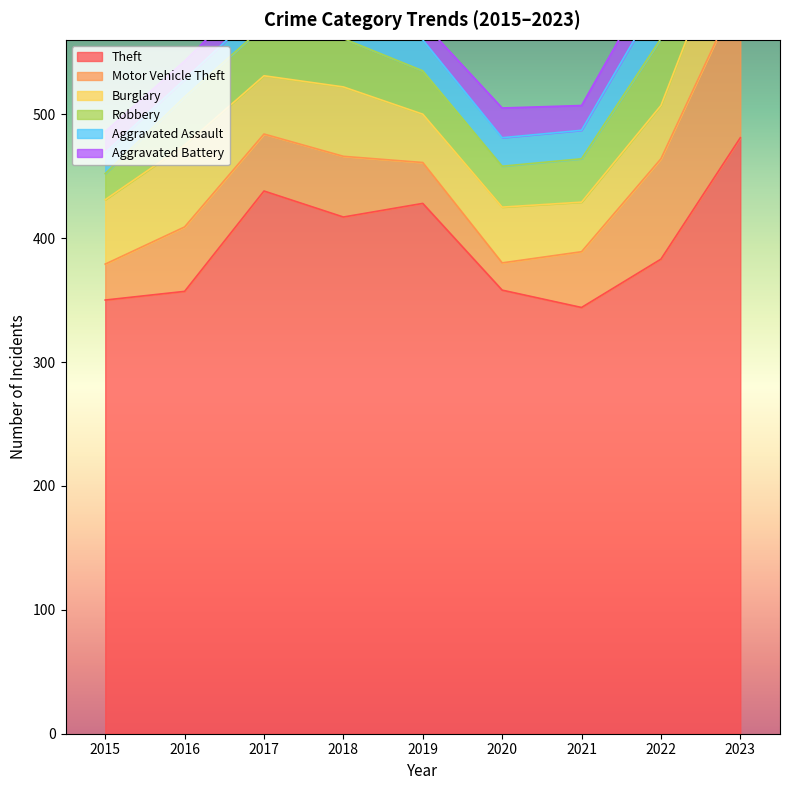

What is the highest value of the Theft series?

481